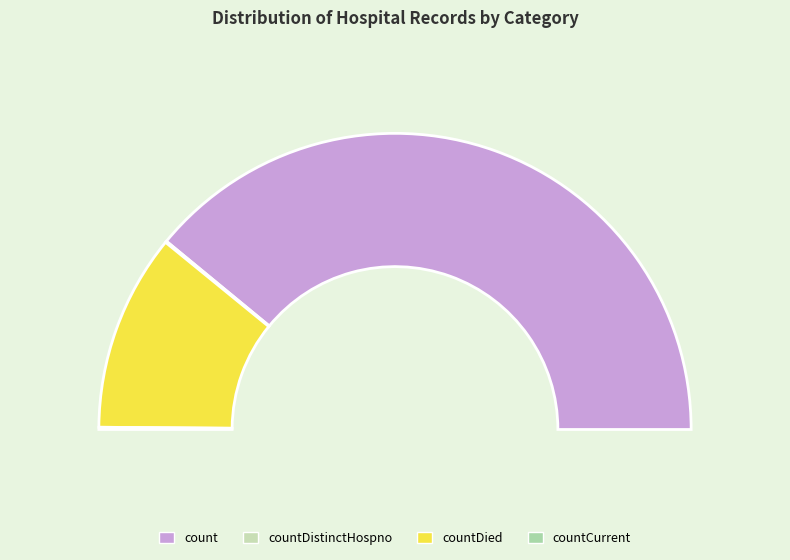

How many slices are in this pie chart?

4